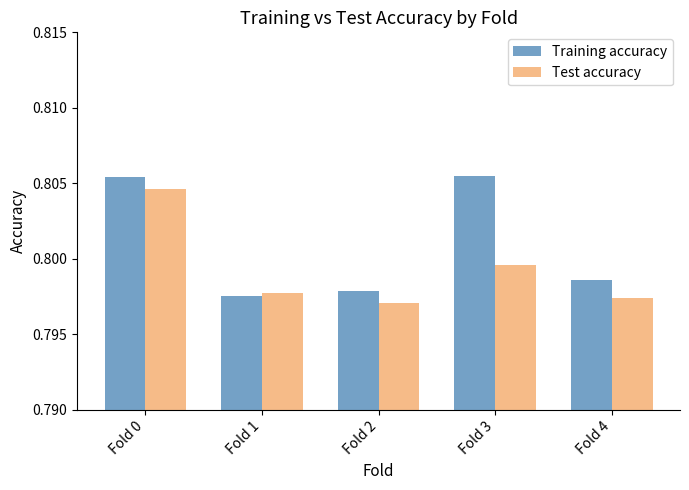

Is it true that Test accuracy equals 1.2 at Fold 2?

False